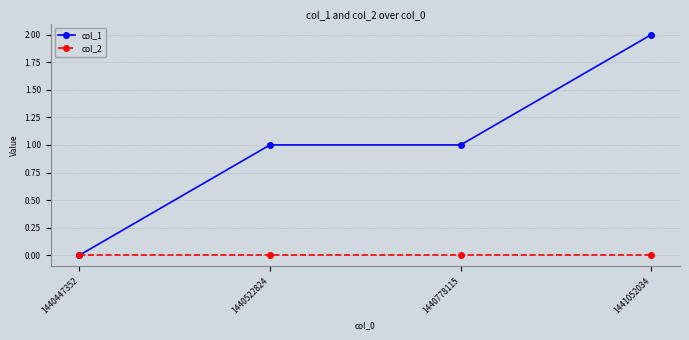

Is it true that col_1 equals 2 at 1440778115?

False